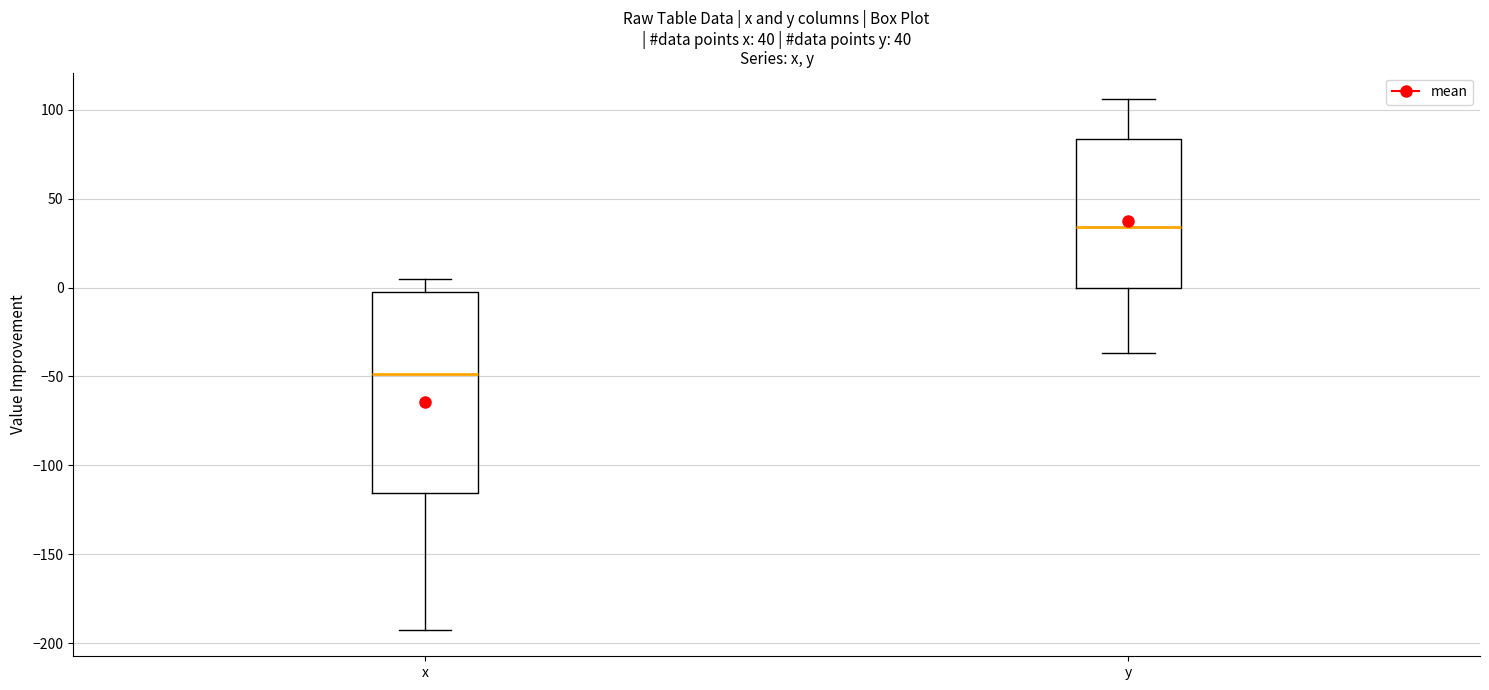

Comparing the boxes themselves (not the whiskers), which one is the tallest?

x